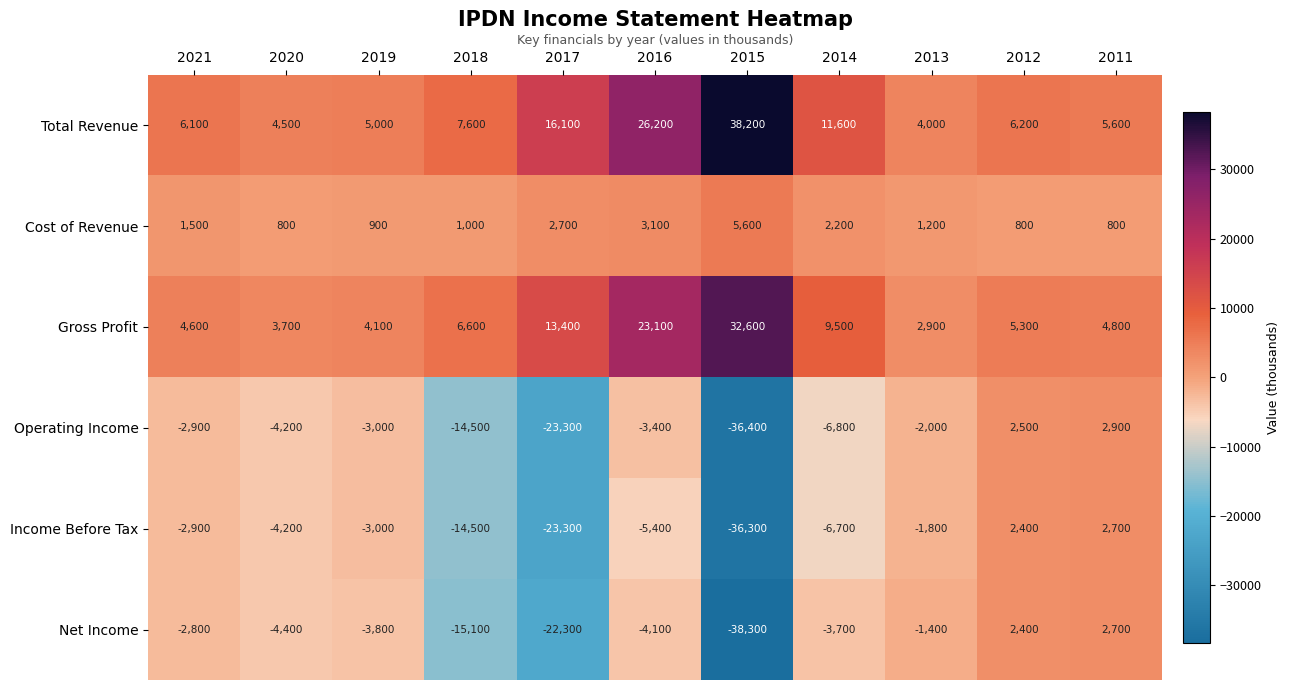

True or false: Operating Income has a value of -14500 at 2018.

True